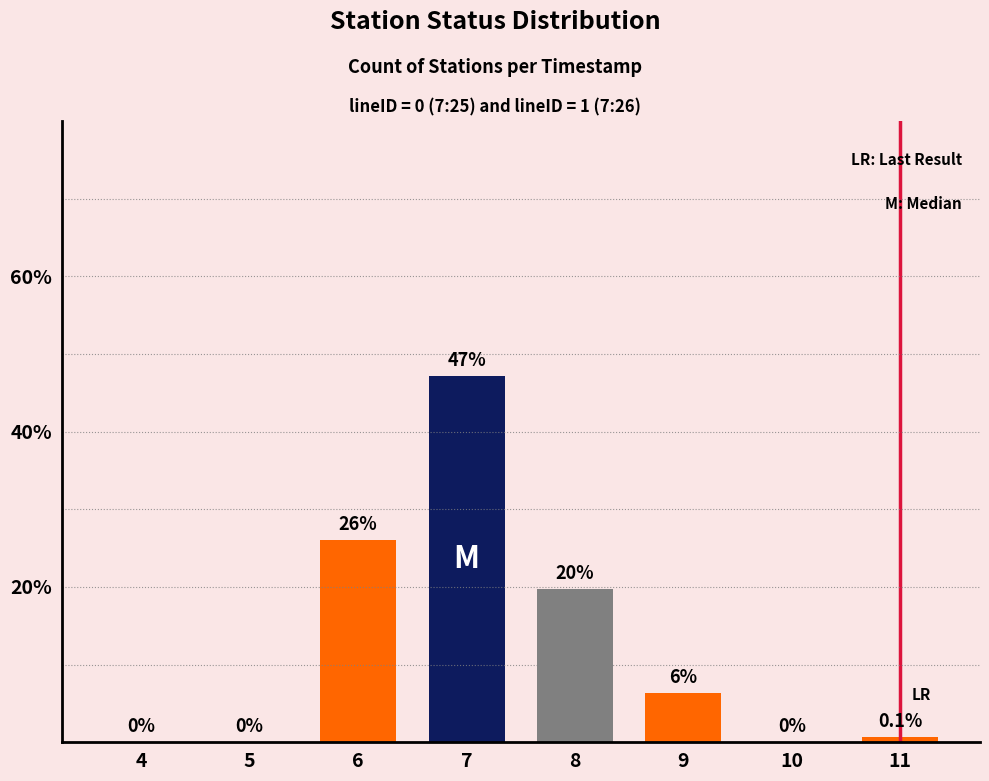

True or false: the data shows 19 at 8.

False